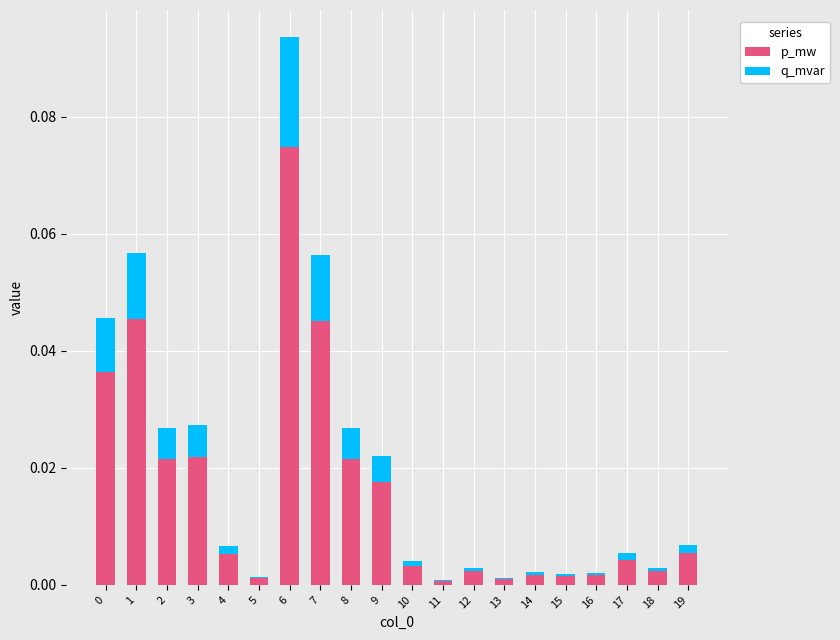

What is the sum of all p_mw values?

0.3